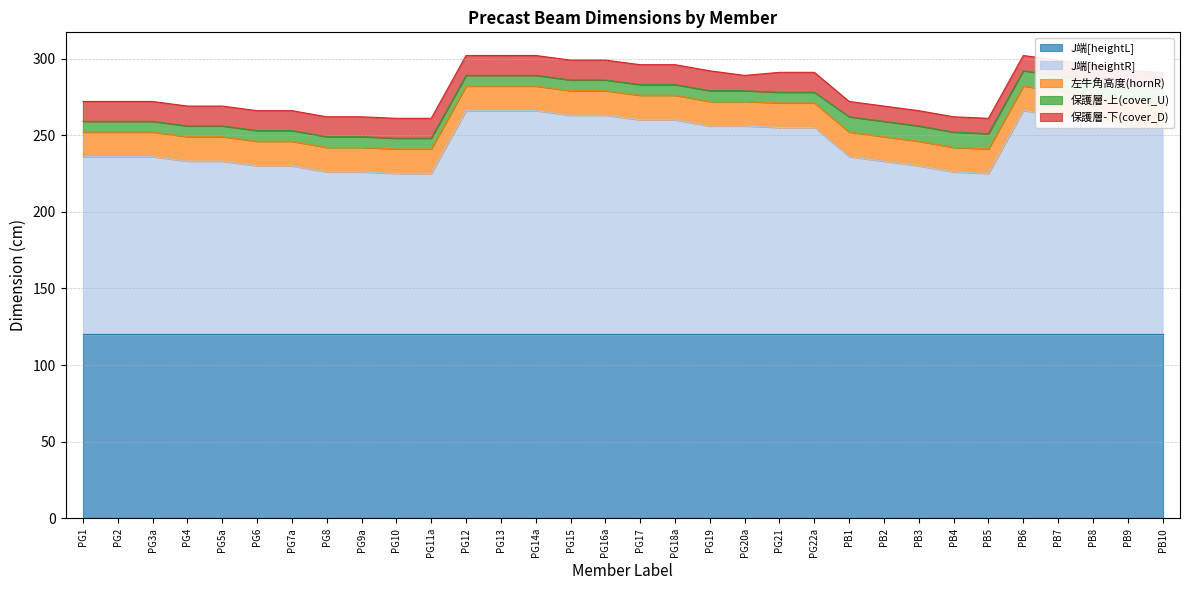

Is it true that 左牛角高度(hornR) equals 25 at PG11a?

False